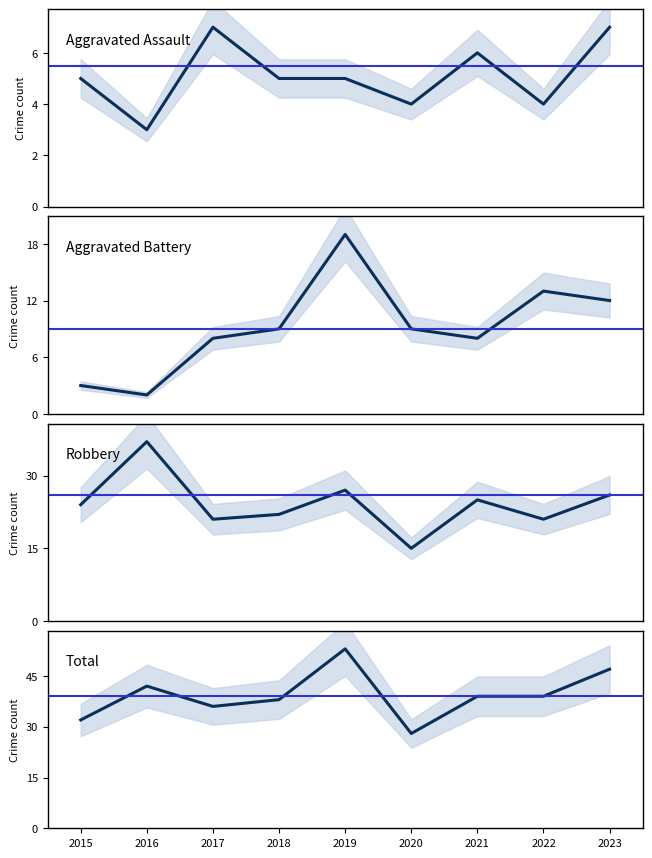

True or false: Aggravated Battery has more than 0 interior local peaks.

True